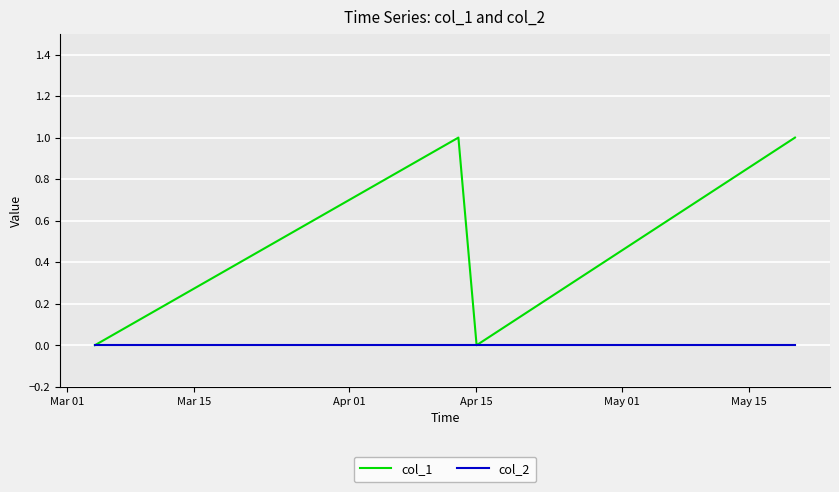

What are all the series names shown in the legend?

col_1, col_2